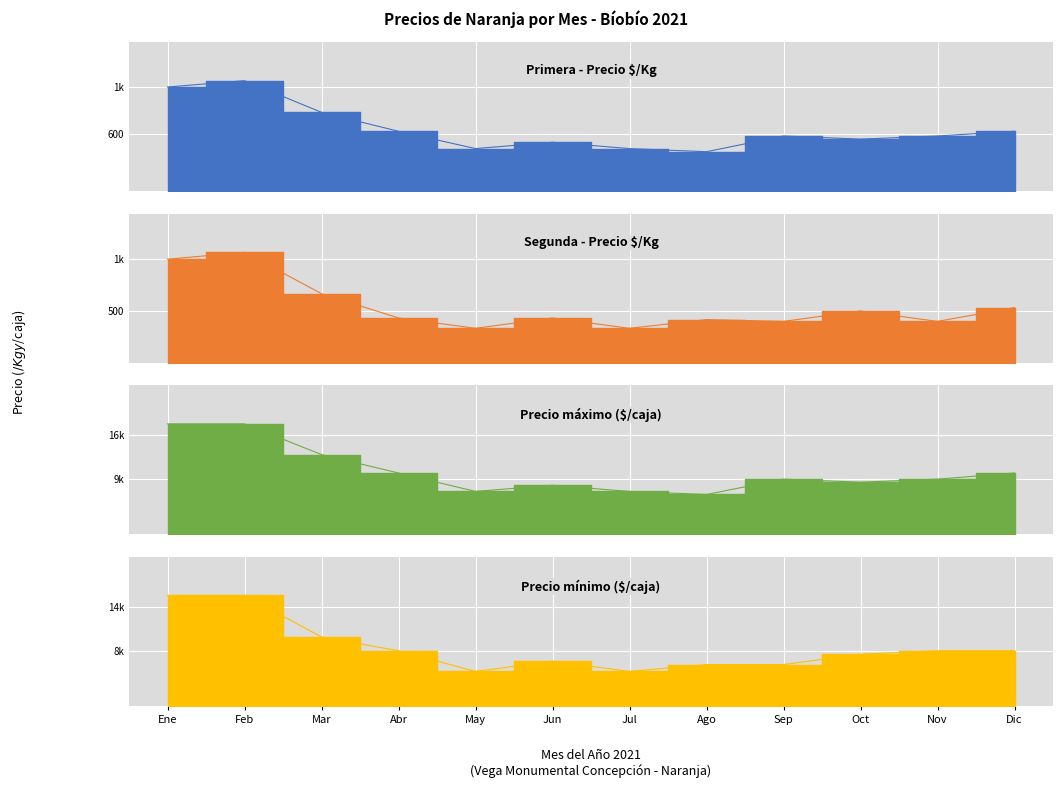

How many values in the Segunda - Precio $/Kg series are below 433?

5